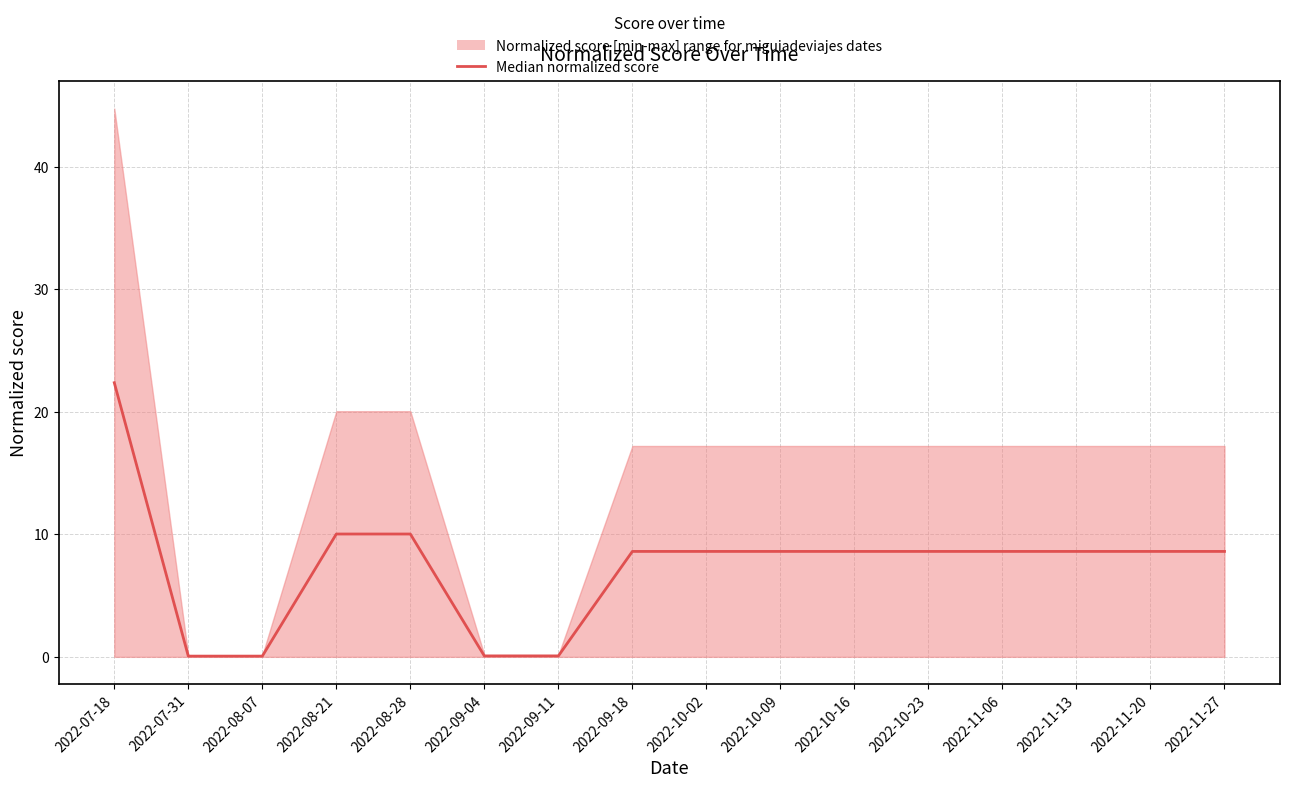

What position from the right is 2022-11-13?

3